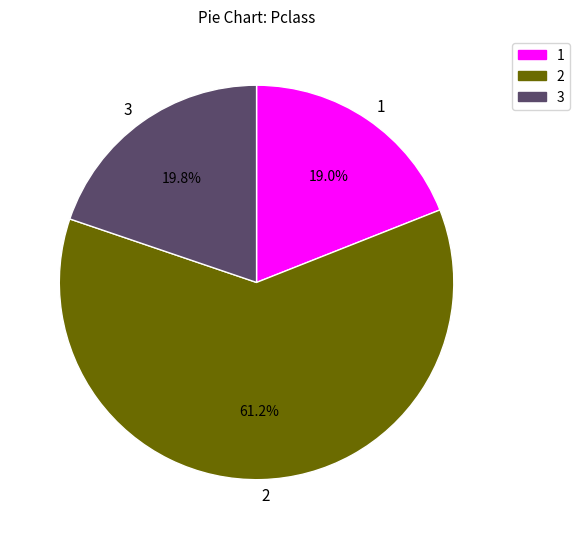

To the nearest percent, what is the difference between the largest and smallest slice percentages?

42%